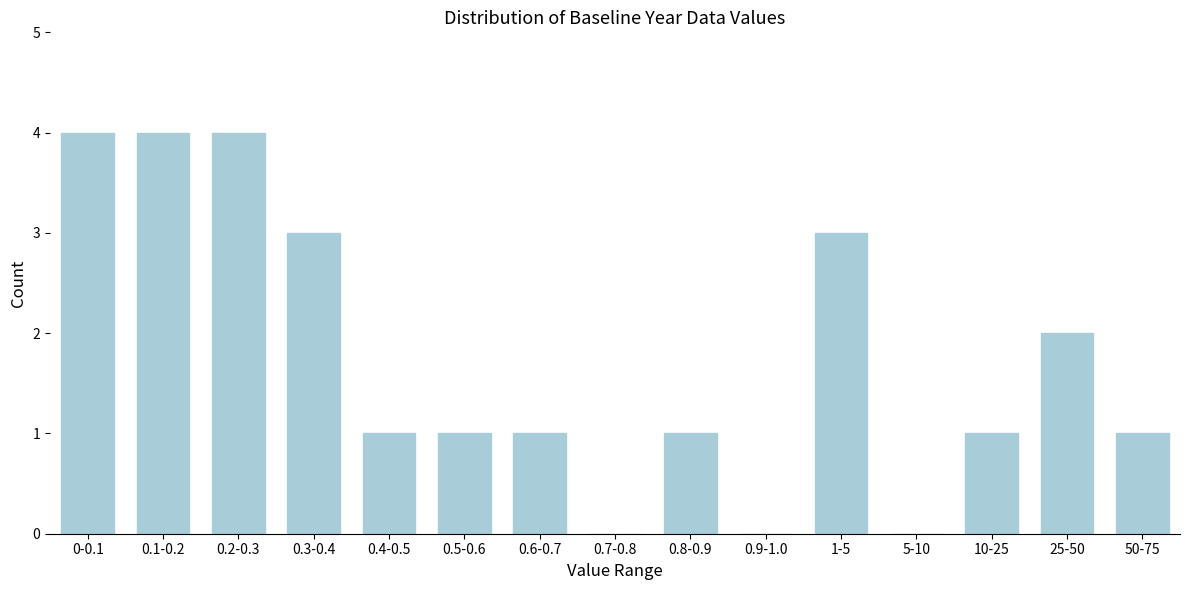

Reading right to left, transcribe all the data shown in this chart.

50-75=1	25-50=2	10-25=1	5-10=0	1-5=3	0.9-1.0=0	0.8-0.9=1	0.7-0.8=0	0.6-0.7=1	0.5-0.6=1	0.4-0.5=1	0.3-0.4=3	0.2-0.3=4	0.1-0.2=4	0-0.1=4